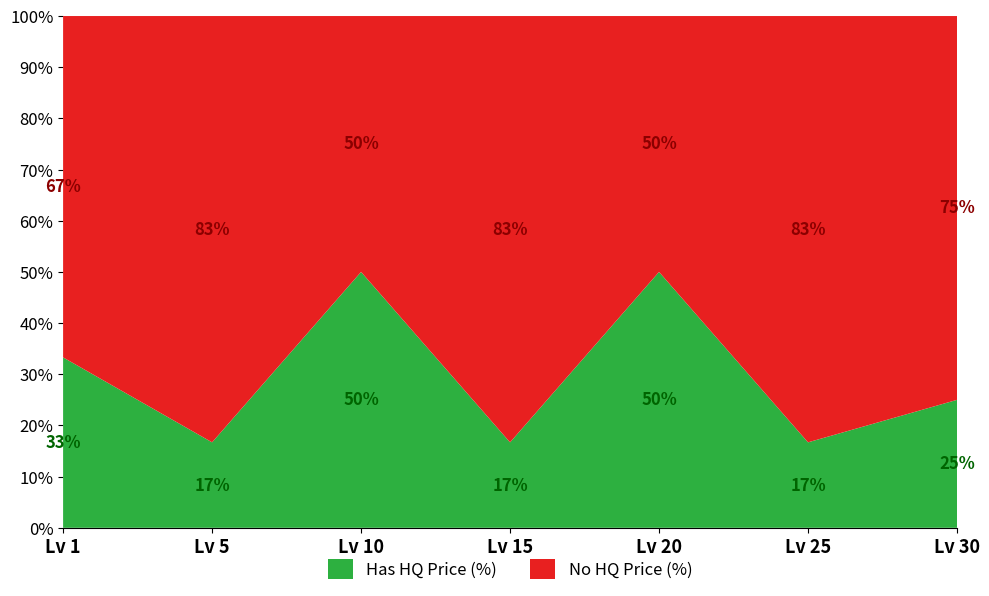

What is the total value across all series at Lv 30?

100.0